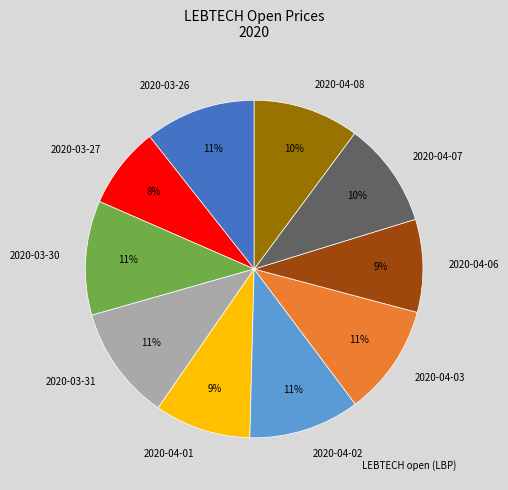

How many slices are in this pie chart?

10